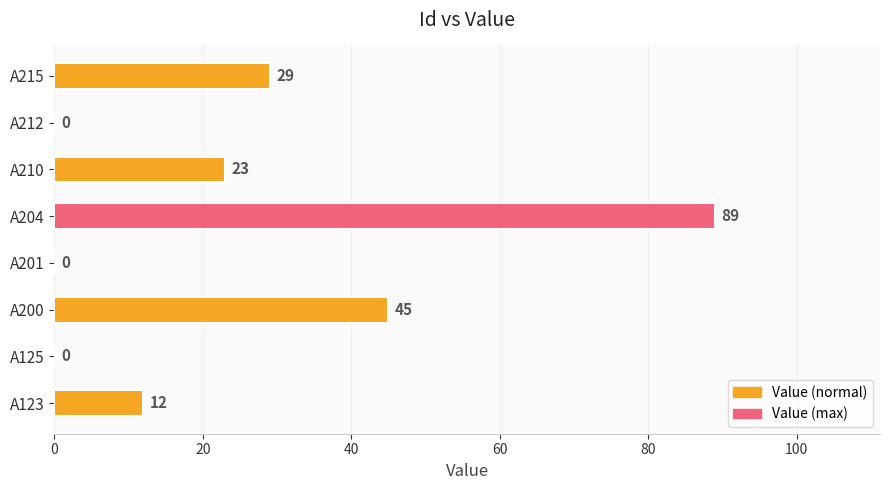

What is the change in value from A201 to A210?

+23